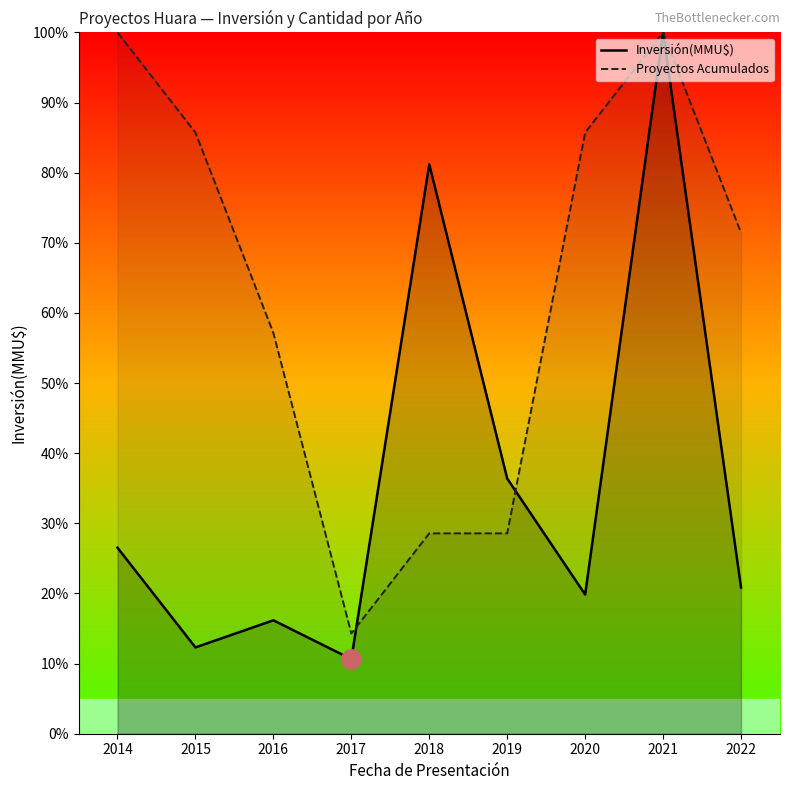

List the series in order of their overall mean, lowest first.

Inversión(MMU$), Proyectos Acumulados